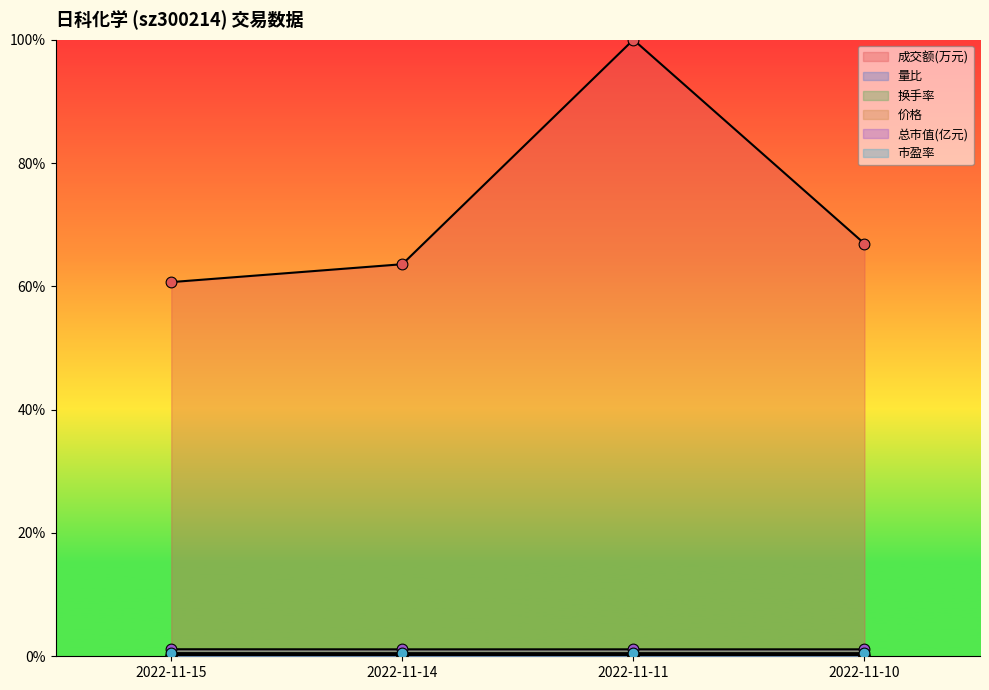

Which series has the largest Y range (max minus min)?

成交额(万元)